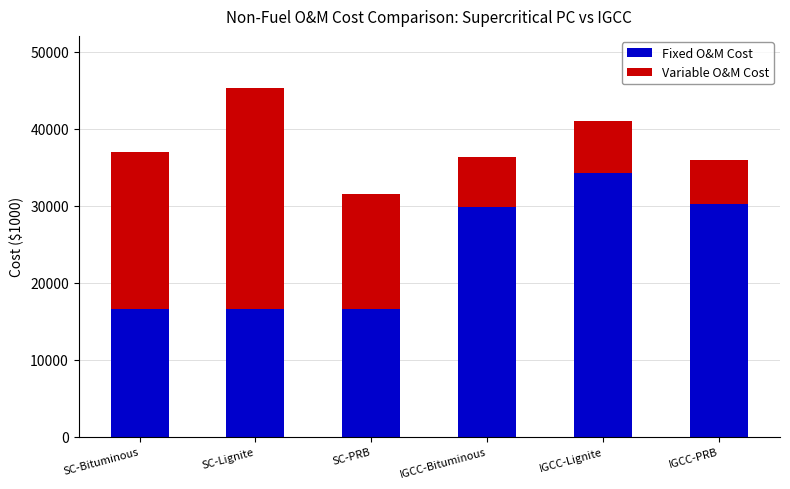

At which category is the sum across all series the highest?

SC-Lignite